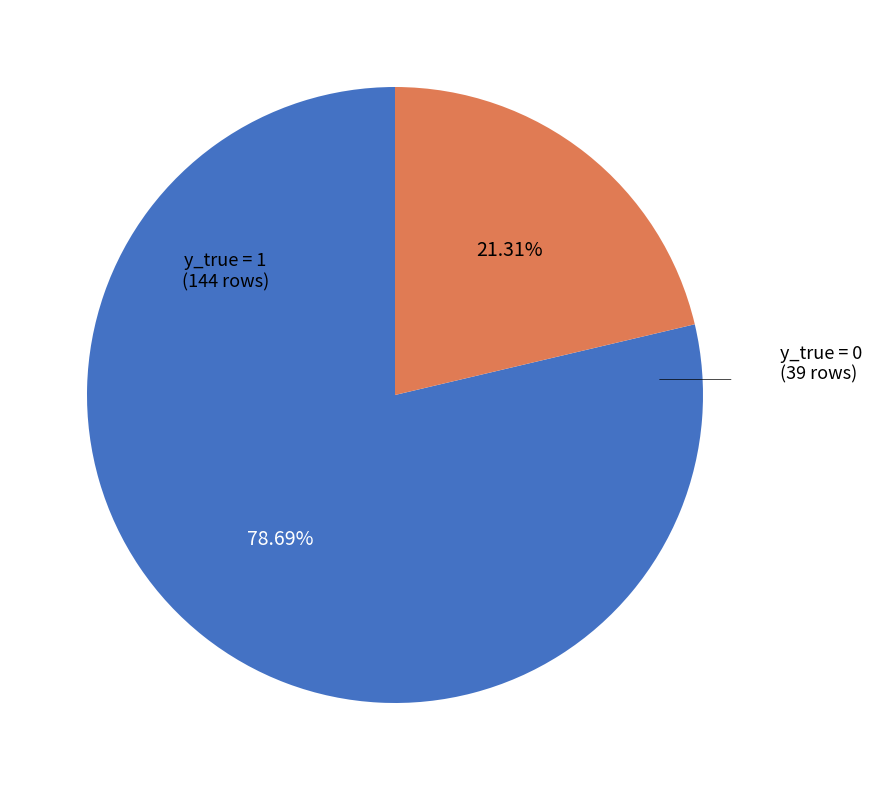

Count the number of slices in the pie.

2